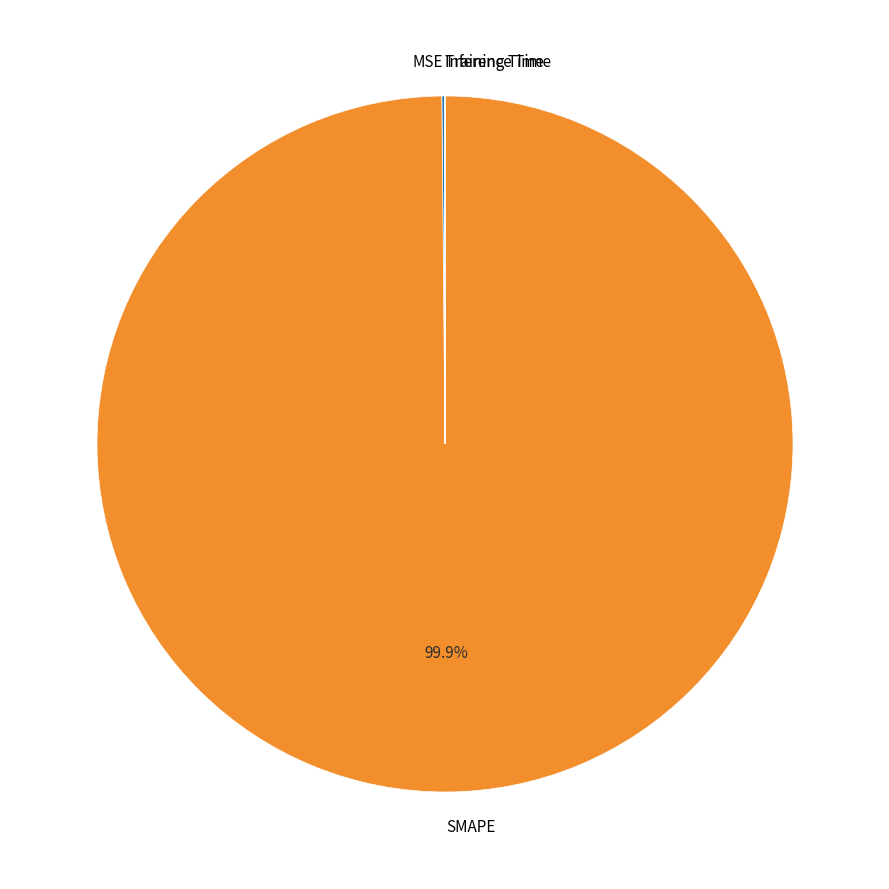

Is it true that SMAPE is 100% of the pie?

True